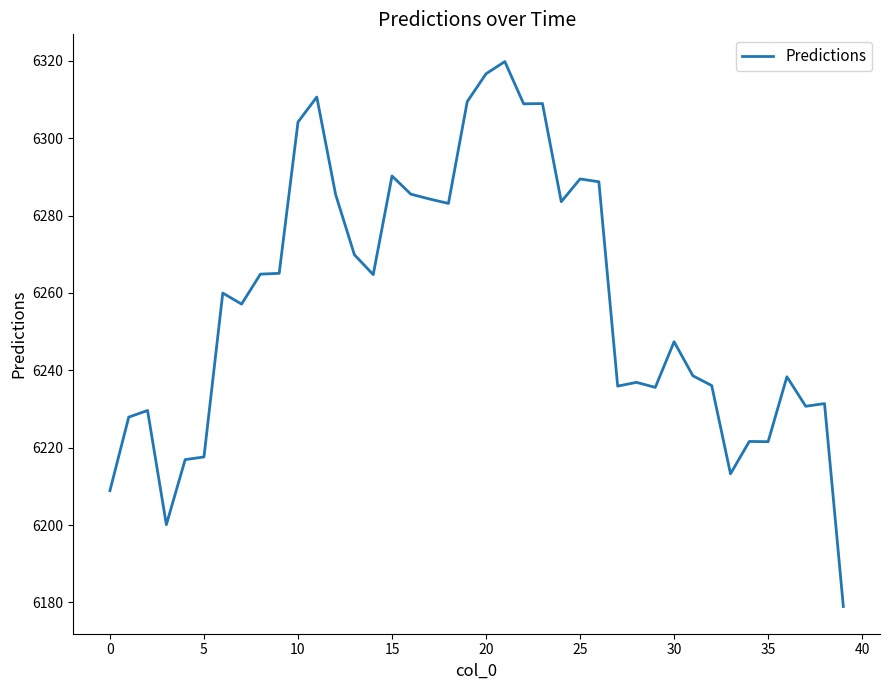

What is the difference between the maximum and minimum values?

140.9